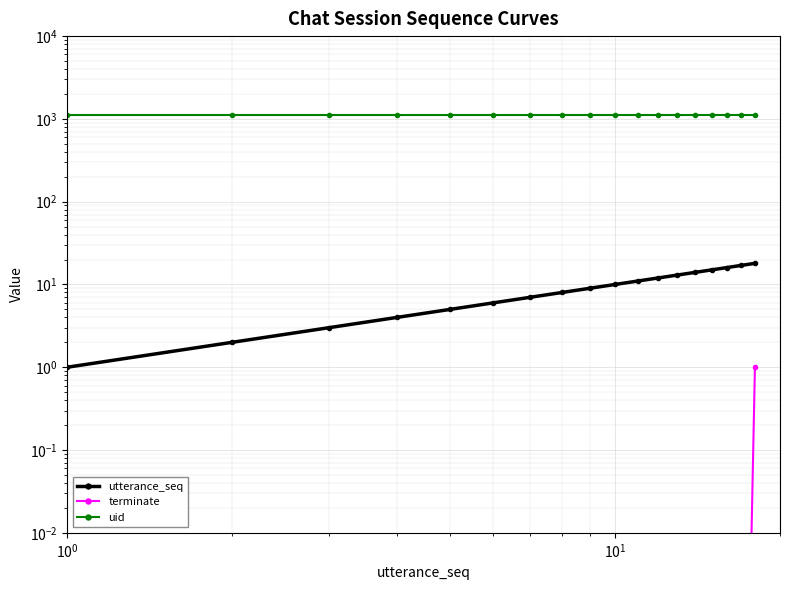

What is the value of the uid point at the 9th from the left?

1129.0